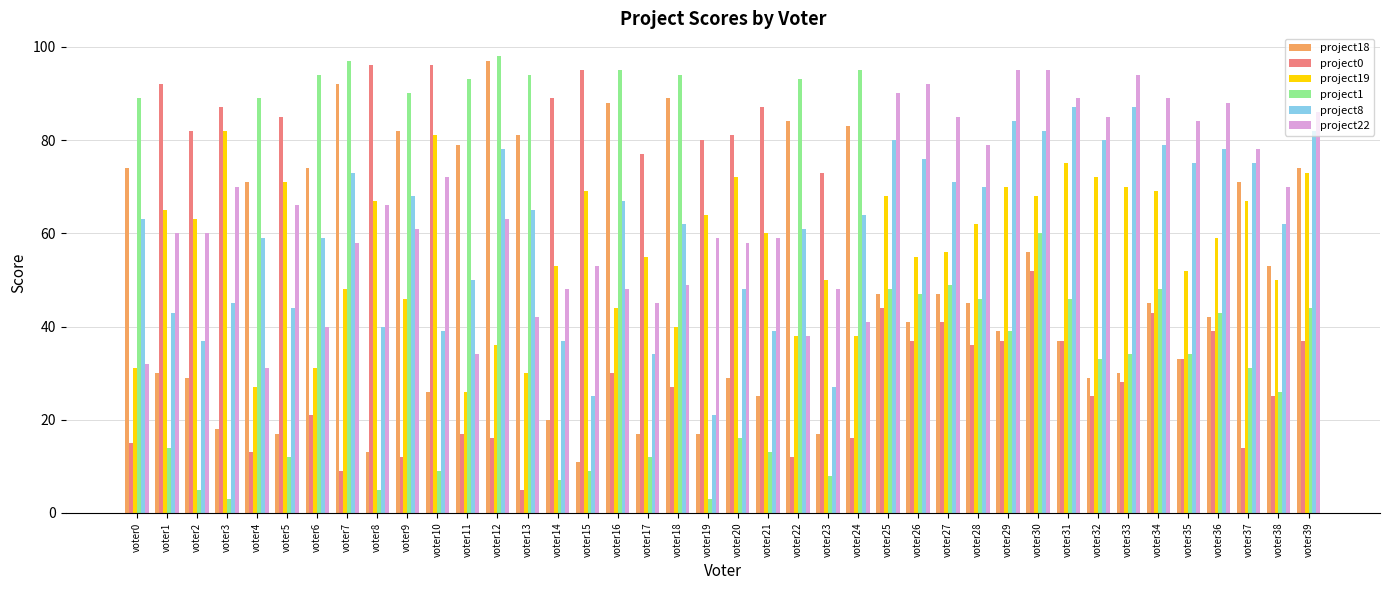

What is the value of the project18 bar at the 11th from the left?

26